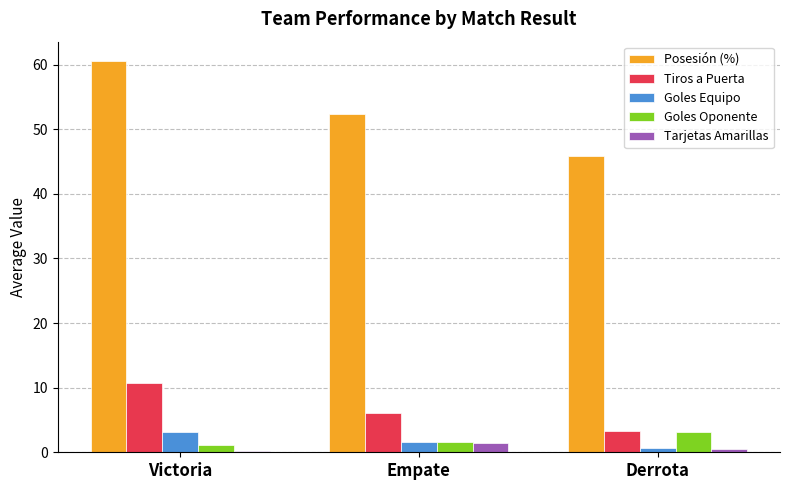

Is it true that Posesión (%) equals 79.9 at Victoria?

False